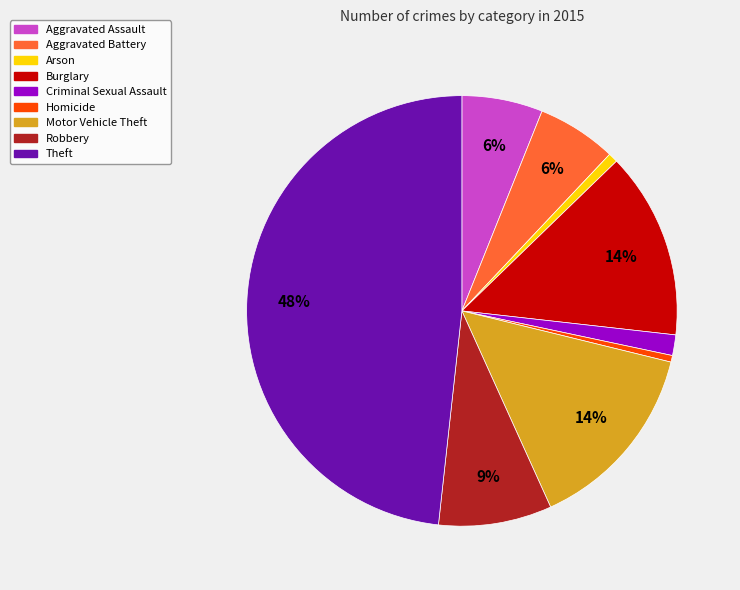

The Burglary slice represents 14% of the pie. True or false?

True